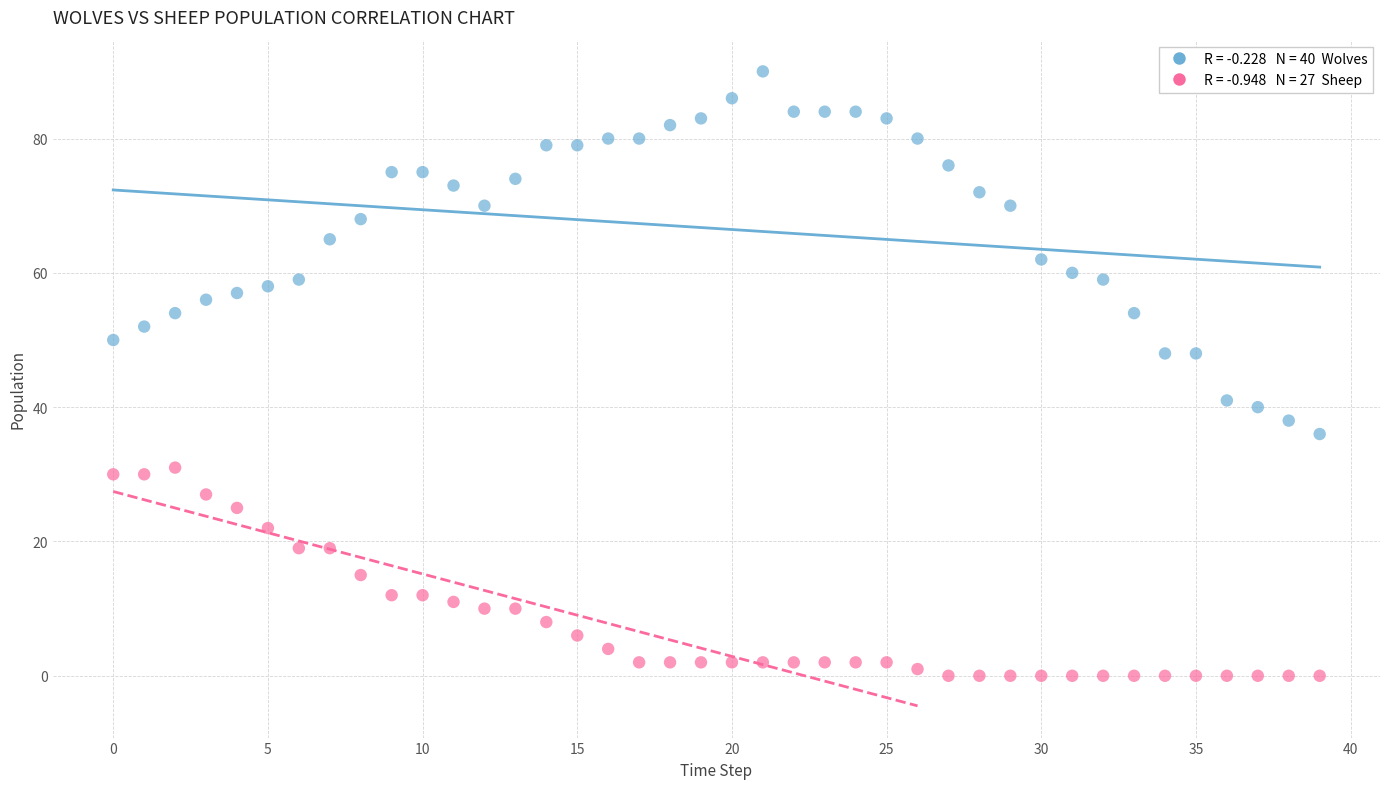

Across all data points, what is the range of Y values (max minus min)?

90